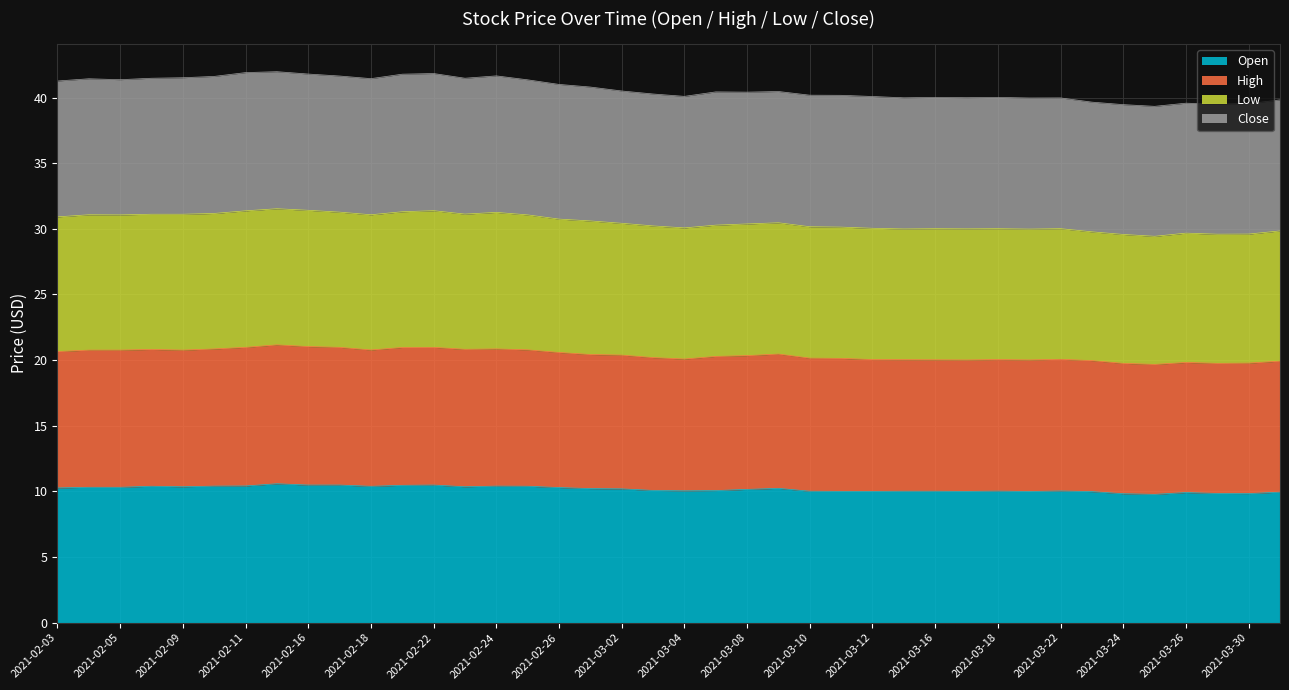

True or false: Open and Low cross at least once.

False